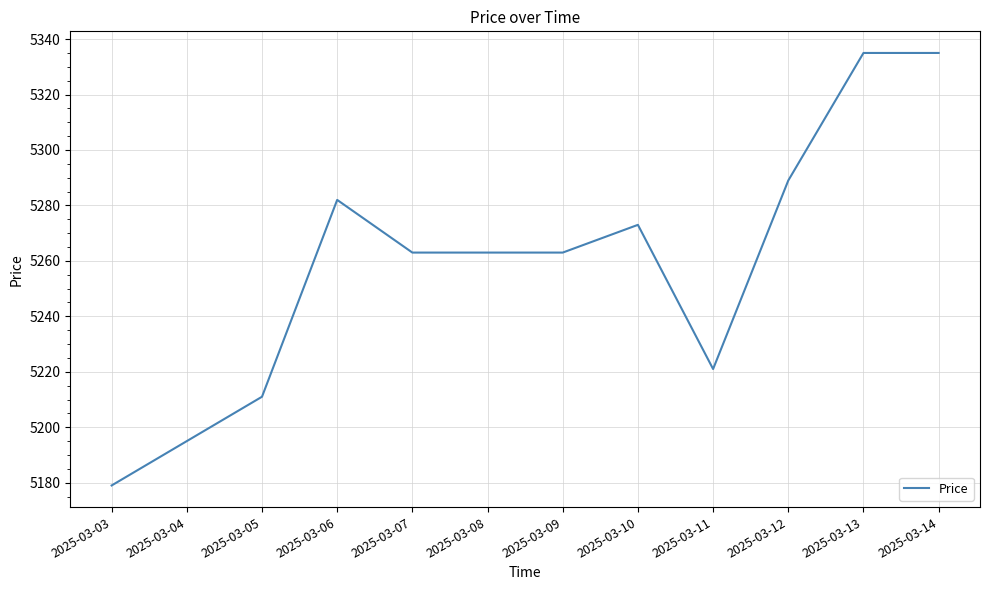

Which has a higher value, 2025-03-10 or 2025-03-09?

2025-03-10